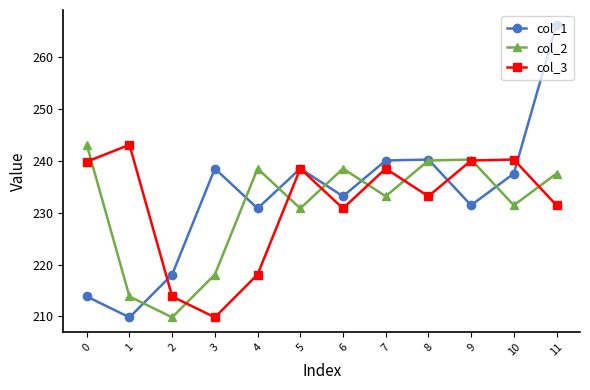

What is the maximum value for col_1?

266.3